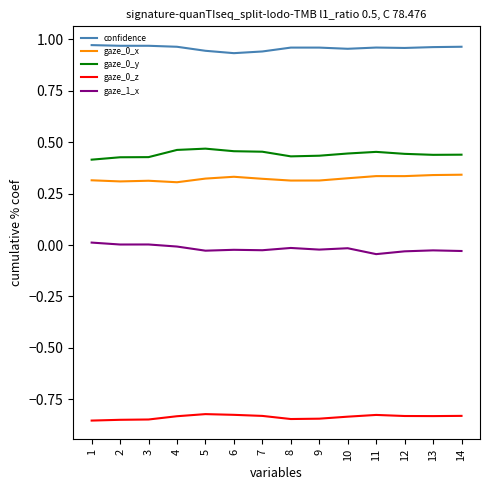

Which series has the largest total across all categories?

confidence